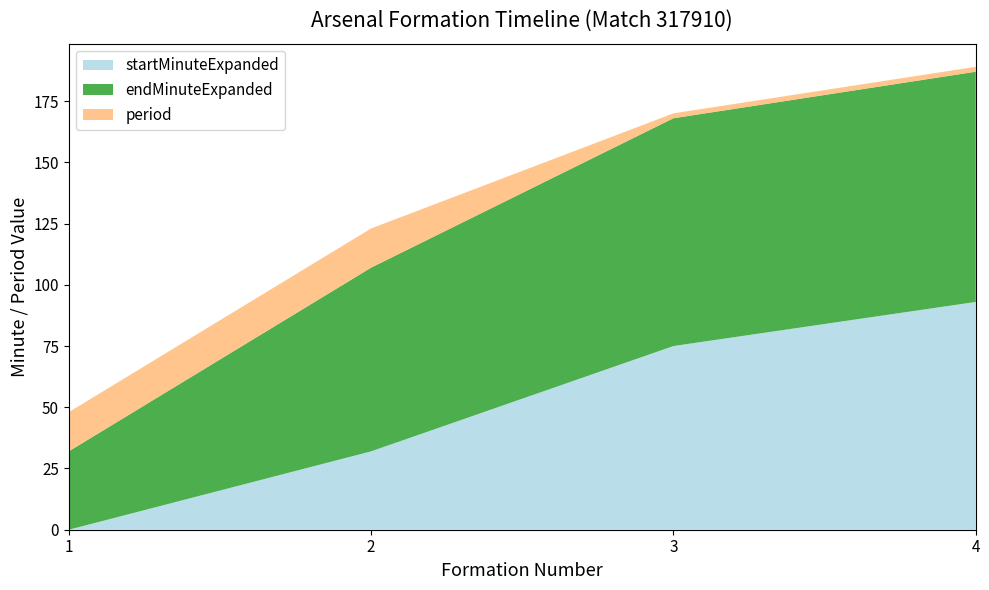

Reading left to right, extract all data points from this chart.

startMinuteExpanded: 0	32	75	93
endMinuteExpanded: 32	75	93	94
period: 16	16	2	2